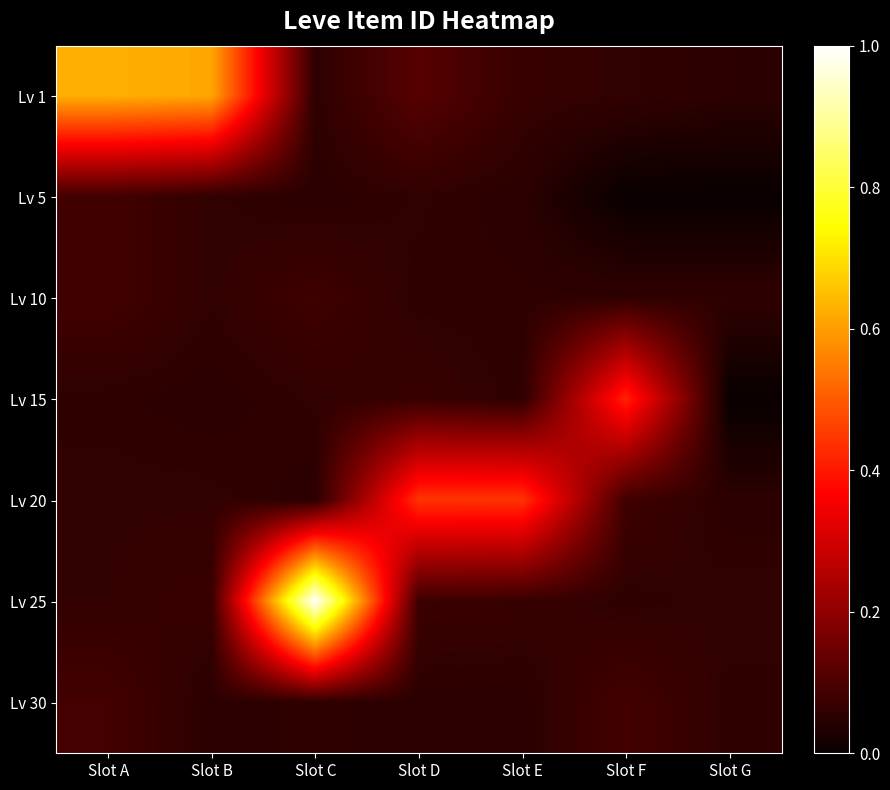

Reading right to left, transcribe all the data shown in this chart.

Lv 1: Slot G=0.1	Slot F=0.1	Slot E=0.1	Slot D=0.1	Slot C=0.1	Slot B=0.6	Slot A=0.6
Lv 5: Slot G=0.0	Slot F=0.0	Slot E=0.1	Slot D=0.1	Slot C=0.1	Slot B=0.1	Slot A=0.1
Lv 10: Slot G=0.1	Slot F=0.1	Slot E=0.1	Slot D=0.1	Slot C=0.1	Slot B=0.1	Slot A=0.1
Lv 15: Slot G=0.0	Slot F=0.4	Slot E=0.1	Slot D=0.1	Slot C=0.1	Slot B=0.1	Slot A=0.1
Lv 20: Slot G=0.1	Slot F=0.1	Slot E=0.4	Slot D=0.4	Slot C=0.1	Slot B=0.1	Slot A=0.1
Lv 25: Slot G=0.1	Slot F=0.1	Slot E=0.1	Slot D=0.1	Slot C=1.0	Slot B=0.1	Slot A=0.1
Lv 30: Slot G=0.1	Slot F=0.1	Slot E=0.1	Slot D=0.1	Slot C=0.1	Slot B=0.1	Slot A=0.1